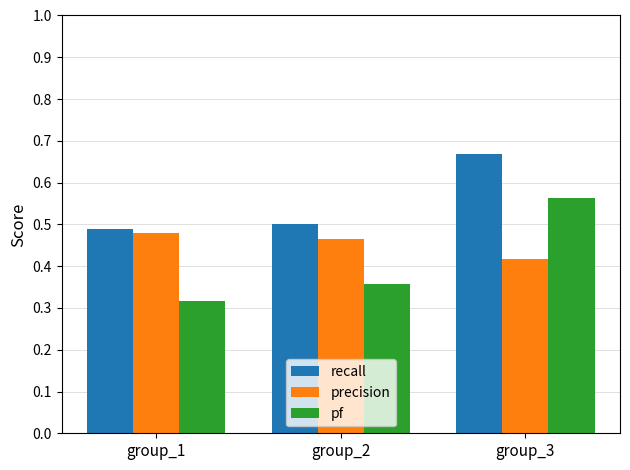

At which category does the chart reach its minimum across all series?

group_1